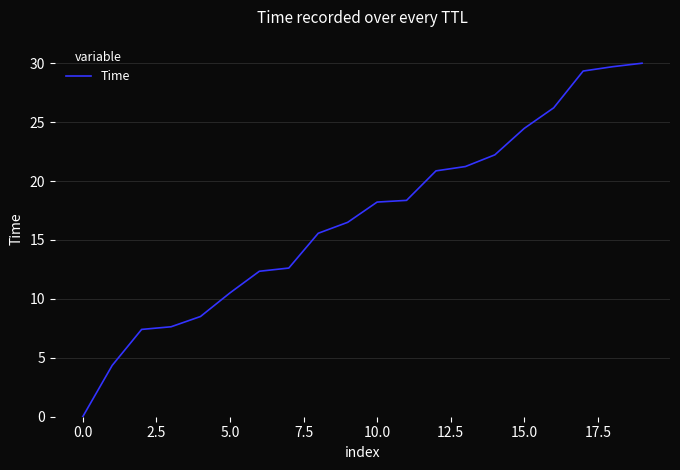

What is the maximum value shown in the chart?

30.0